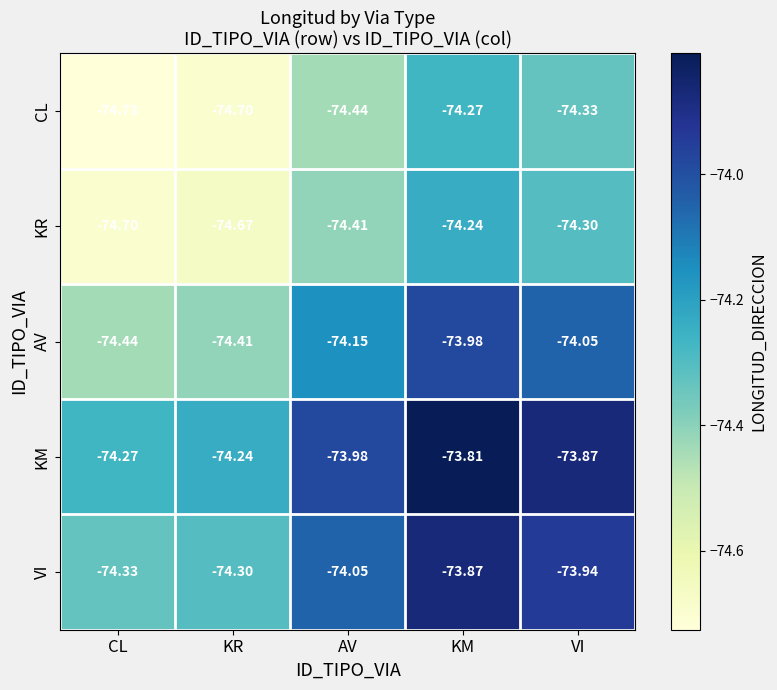

How many series are shown in this chart?

5